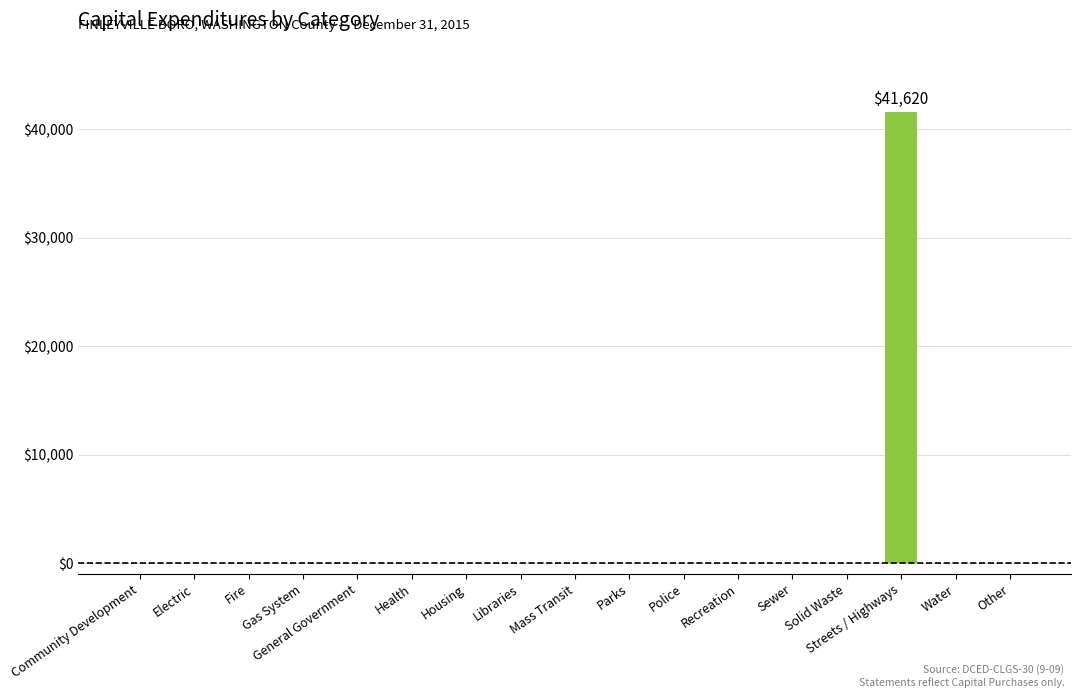

At which category does the chart reach its peak across all series?

Streets / Highways